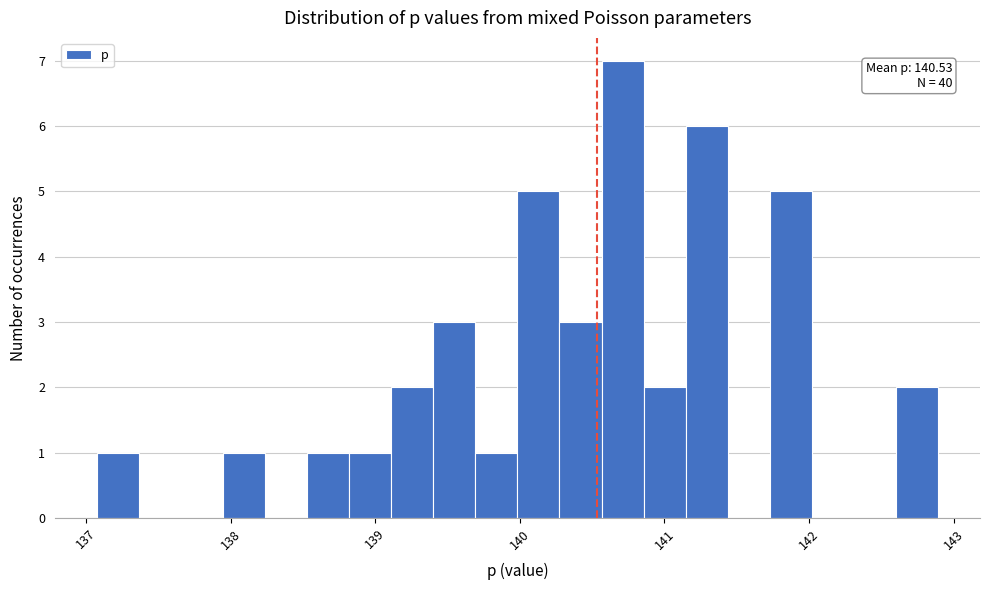

Read against the x-axis, roughly where is the centre of the tallest bar?

140.7